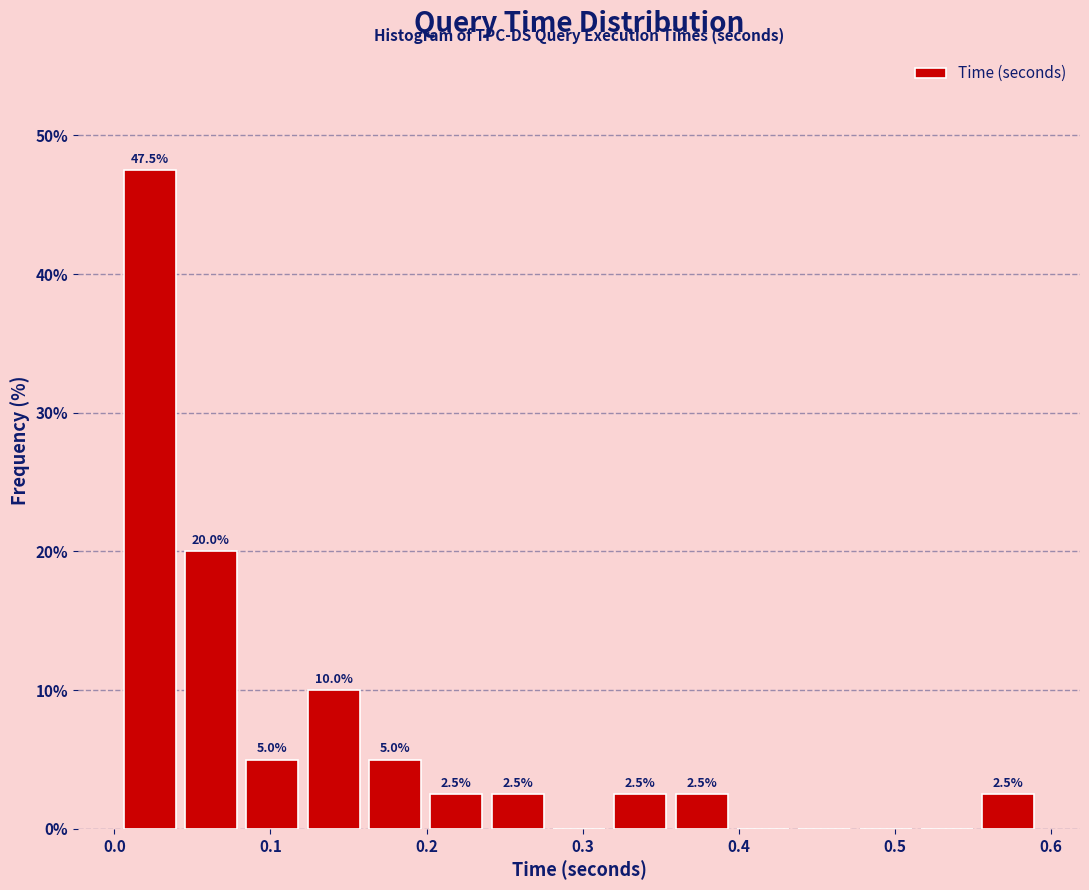

Around what value on the x-axis is the tallest bar? Give the approximate position of its centre, as read against the axis.

0.02